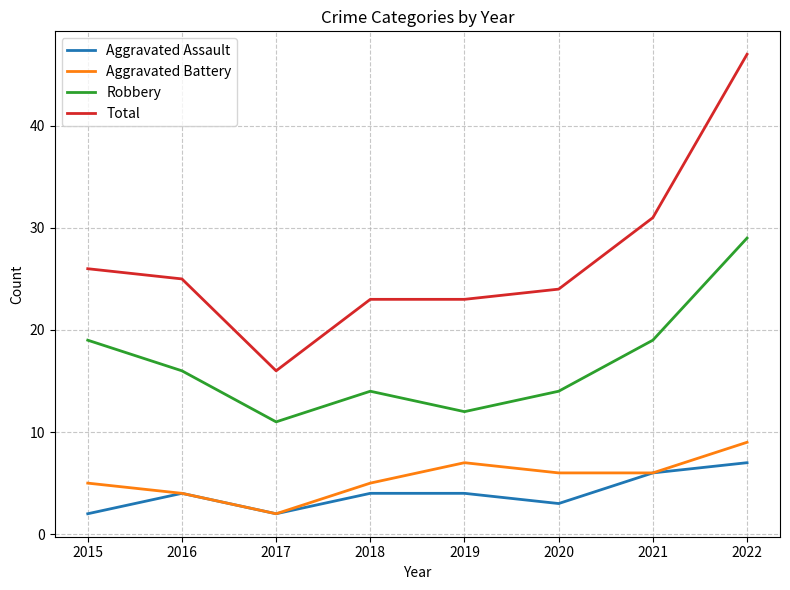

What value does the Aggravated Battery series have at 2022?

9